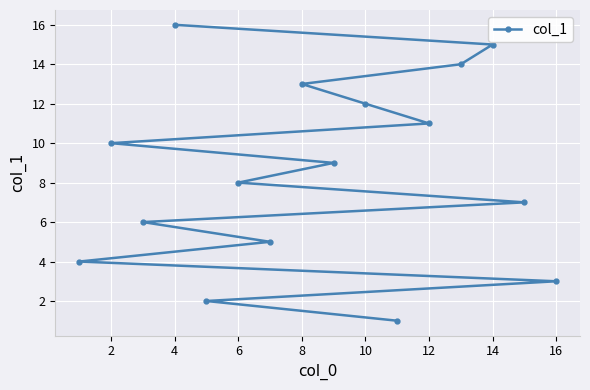

What is the greatest value displayed?

16